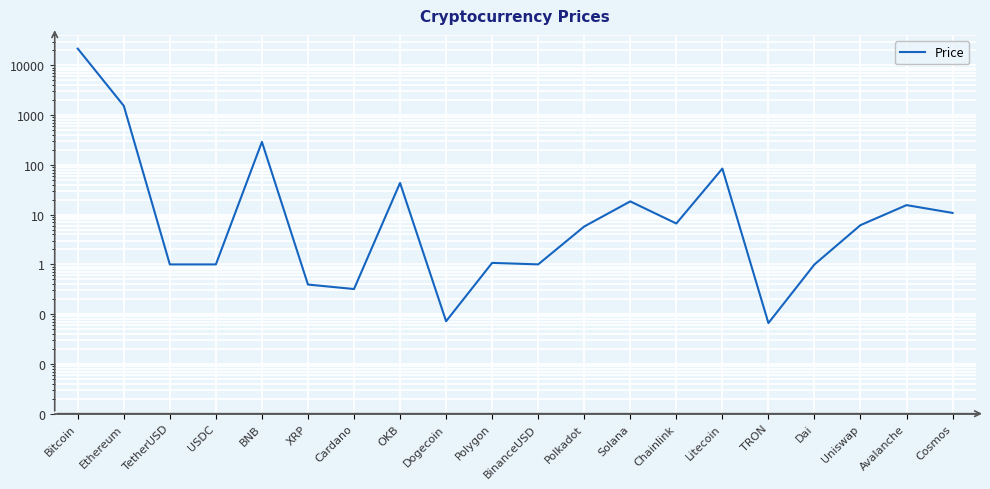

What is the approximate value at XRP?

0.4